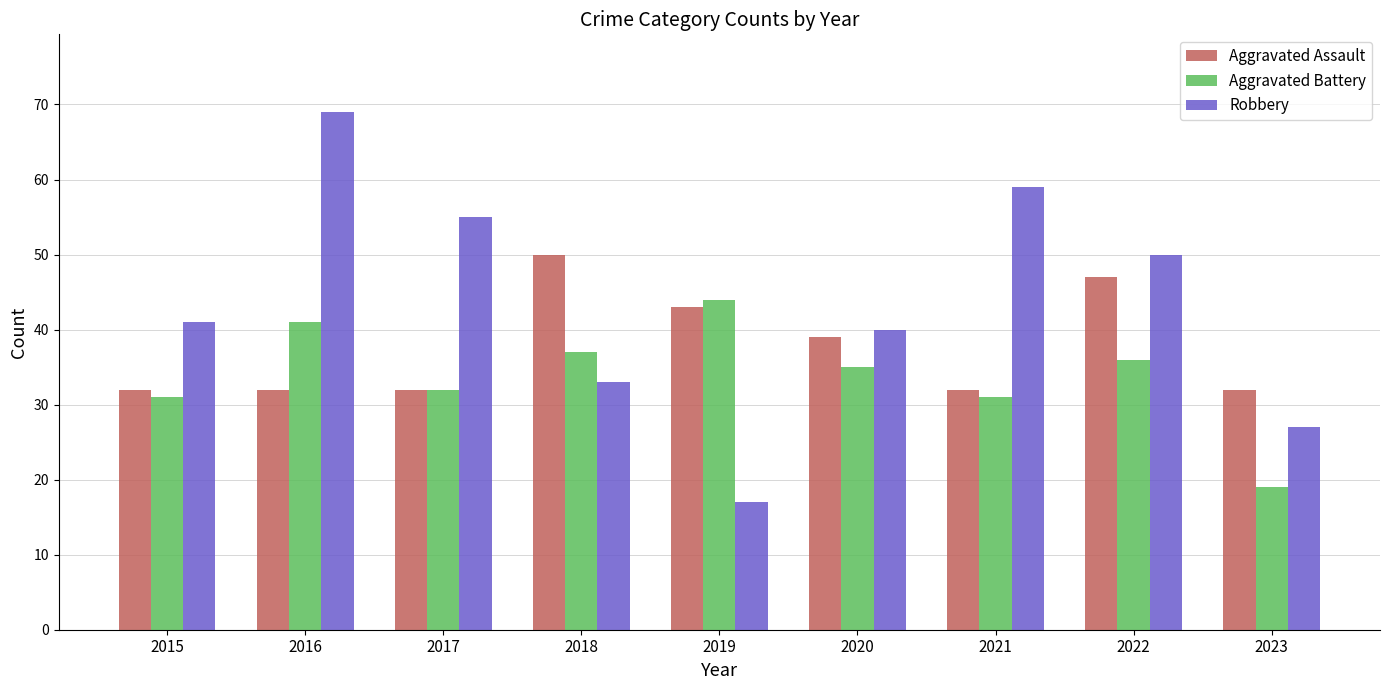

Does the chart contain any negative values?

No